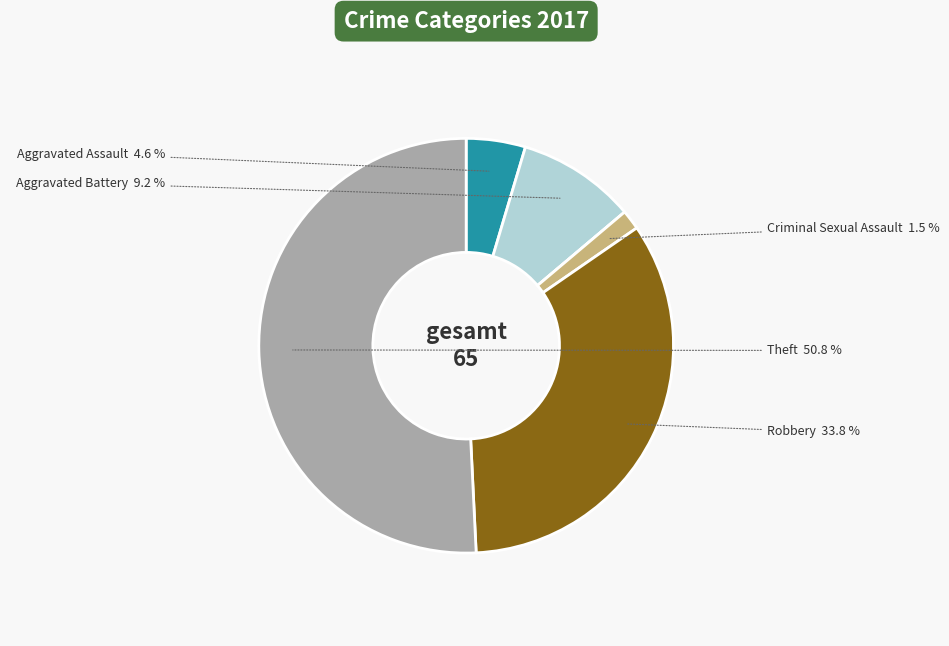

Is there any slice that represents more than half of the pie?

Yes